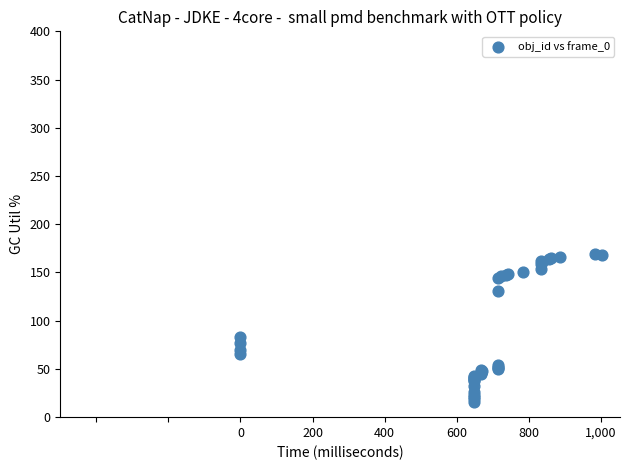

What Y value in the scatter plot is closest to 92?

83